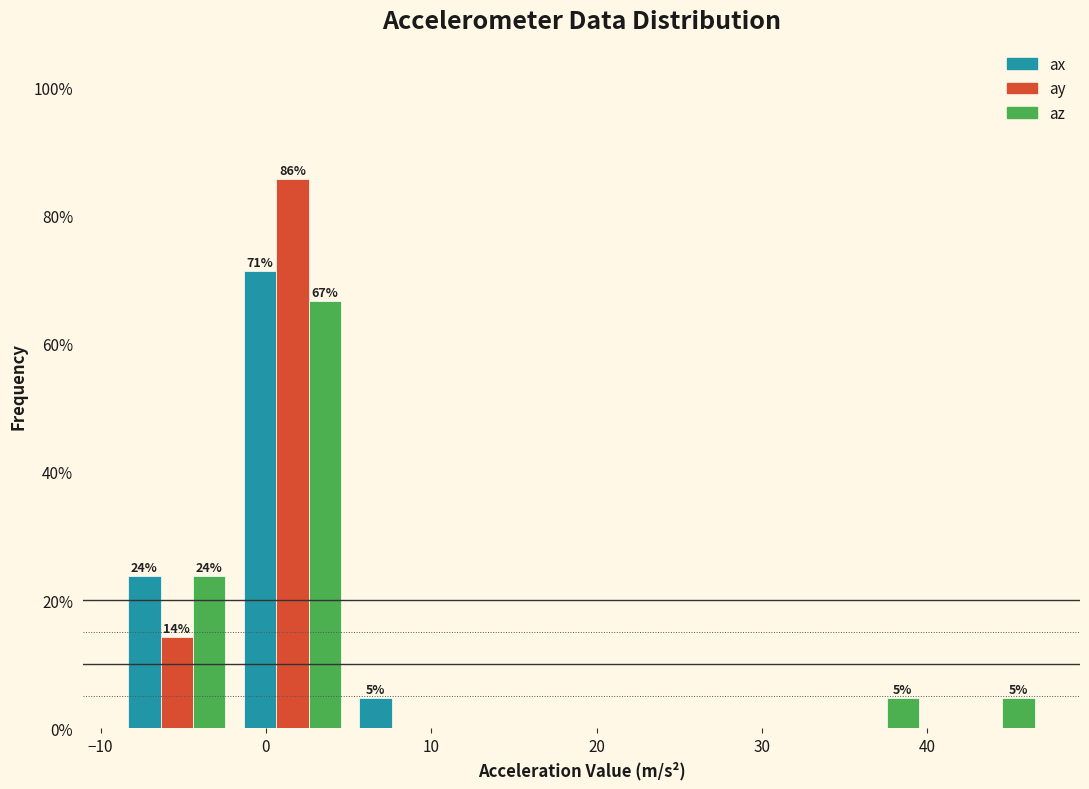

In the ax series, which range on the x-axis has the tallest bar?

-2 to 5